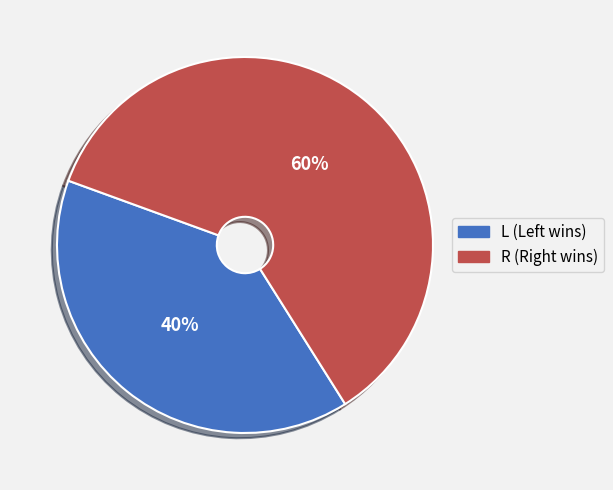

To the nearest percent, what is the combined percentage of R and L?

100%